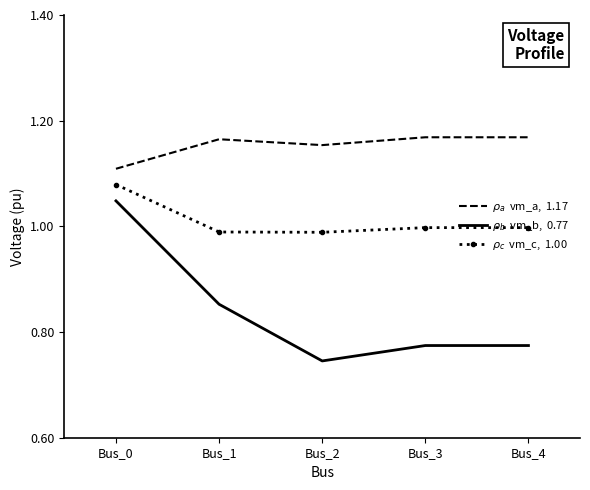

At which category is the sum across all series the highest?

Bus_0